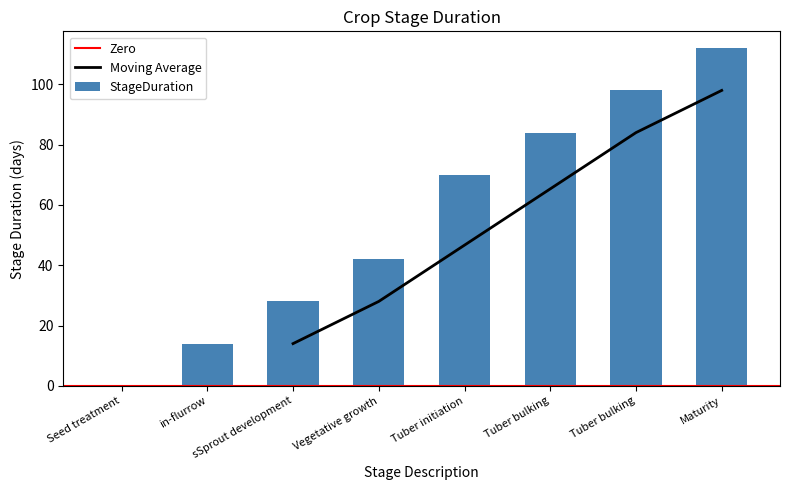

Rank the categories by value from lowest to highest.

Seed treatment, in-flurrow, sSprout development, Vegetative growth, Tuber initiation, Tuber bulking, Tuber bulking, Maturity